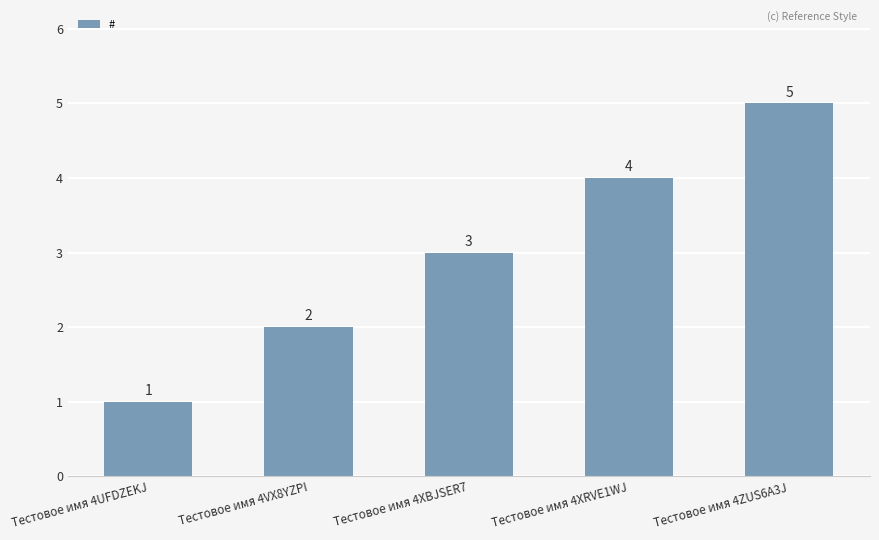

The chart shows a value of 1 at Тестовое имя 4UFDZEKJ. True or false?

True